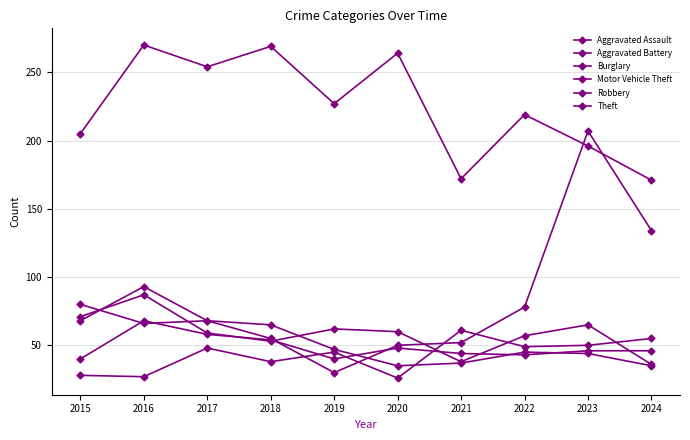

How many interior local valleys does the Burglary series have?

2